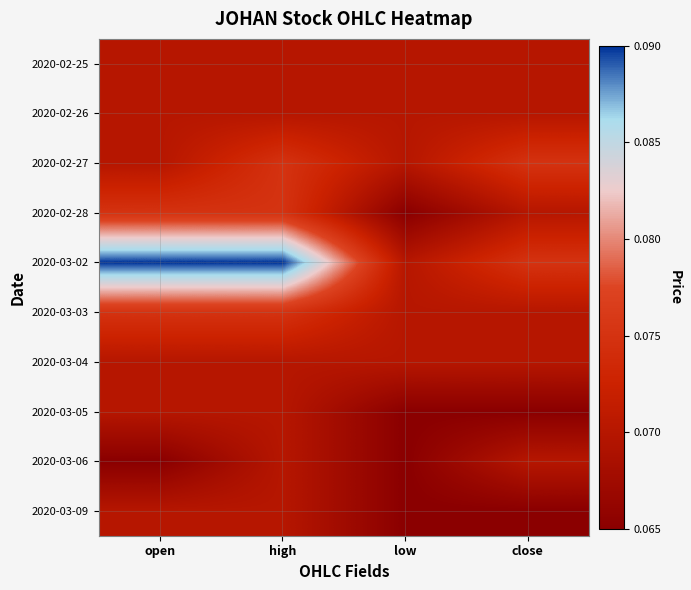

Reading right to left, list all the values displayed in this chart.

2020-02-25: close=0.1	low=0.1	high=0.1	open=0.1
2020-02-26: close=0.1	low=0.1	high=0.1	open=0.1
2020-02-27: close=0.1	low=0.1	high=0.1	open=0.1
2020-02-28: close=0.1	low=0.1	high=0.1	open=0.1
2020-03-02: close=0.1	low=0.1	high=0.1	open=0.1
2020-03-03: close=0.1	low=0.1	high=0.1	open=0.1
2020-03-04: close=0.1	low=0.1	high=0.1	open=0.1
2020-03-05: close=0.1	low=0.1	high=0.1	open=0.1
2020-03-06: close=0.1	low=0.1	high=0.1	open=0.1
2020-03-09: close=0.1	low=0.1	high=0.1	open=0.1